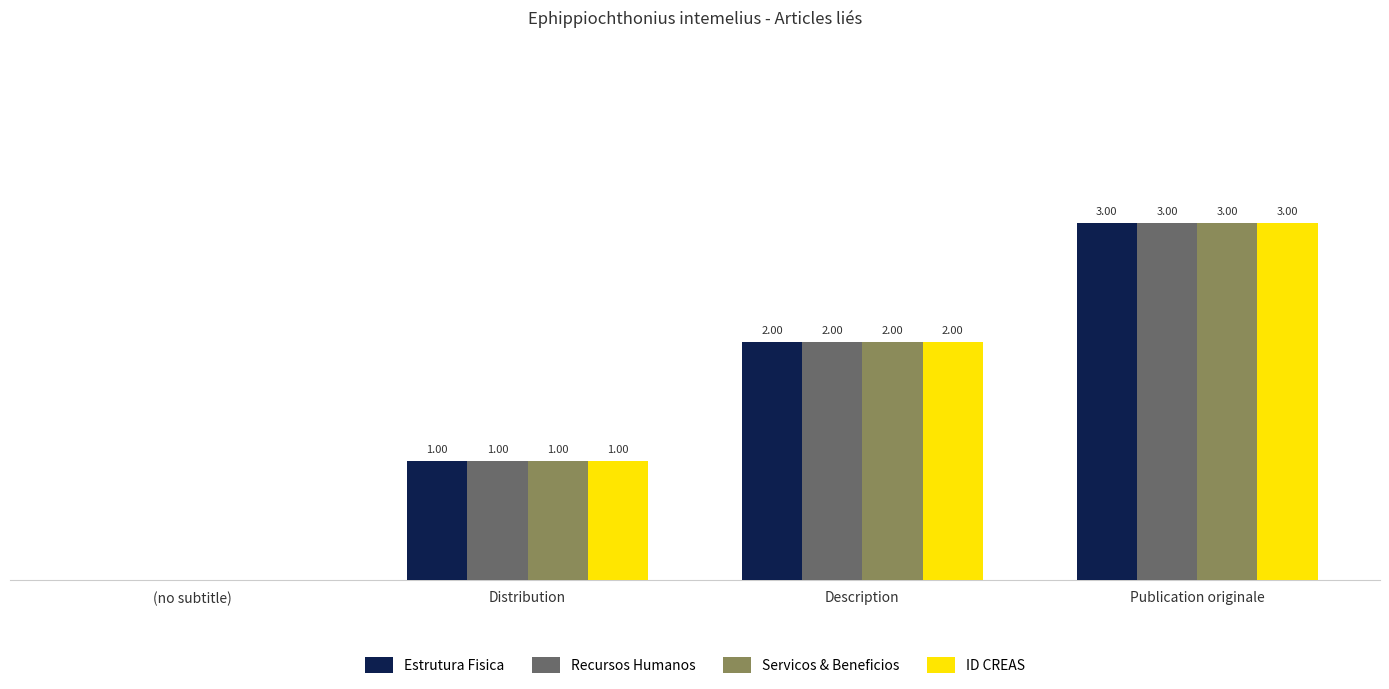

Where is Servicos & Beneficios nearest to the value 1?

Distribution